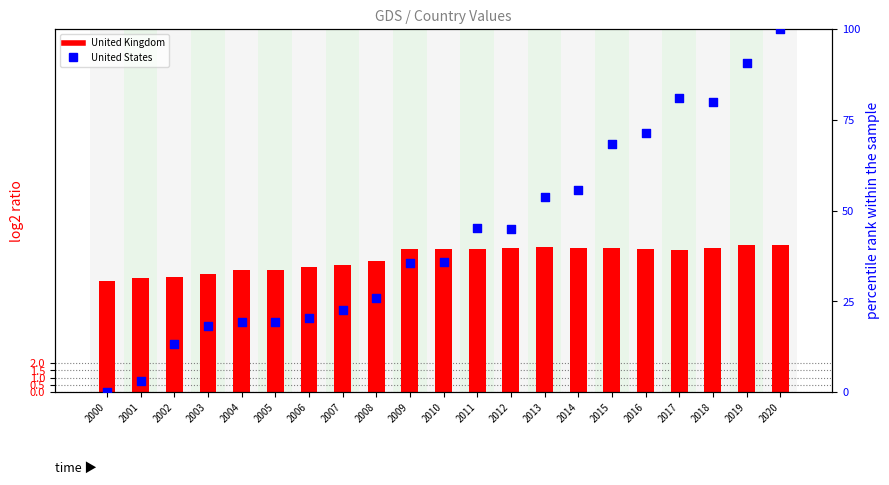

Which series has the widest spread of Y values?

United States